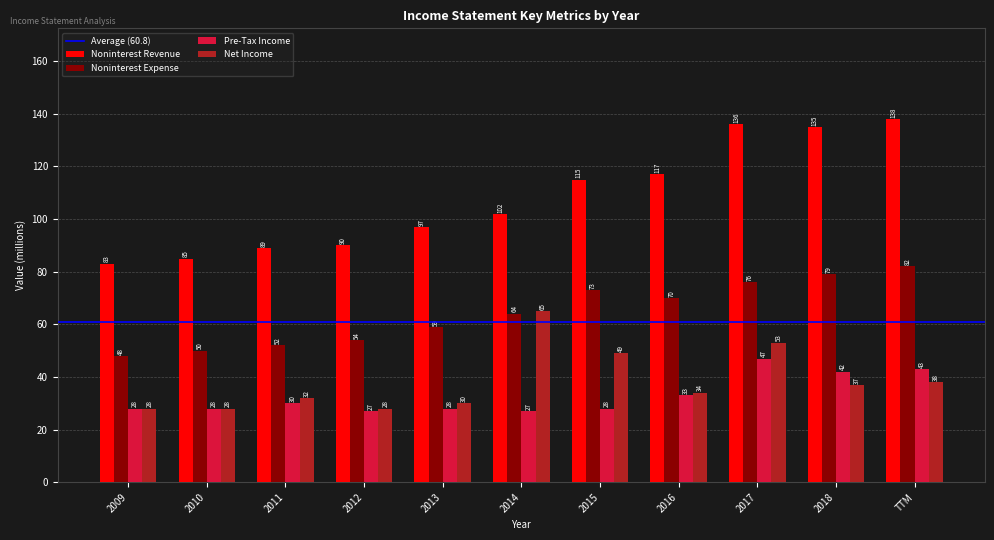

What is the value of the Net Income bar at the 6th from the left?

65